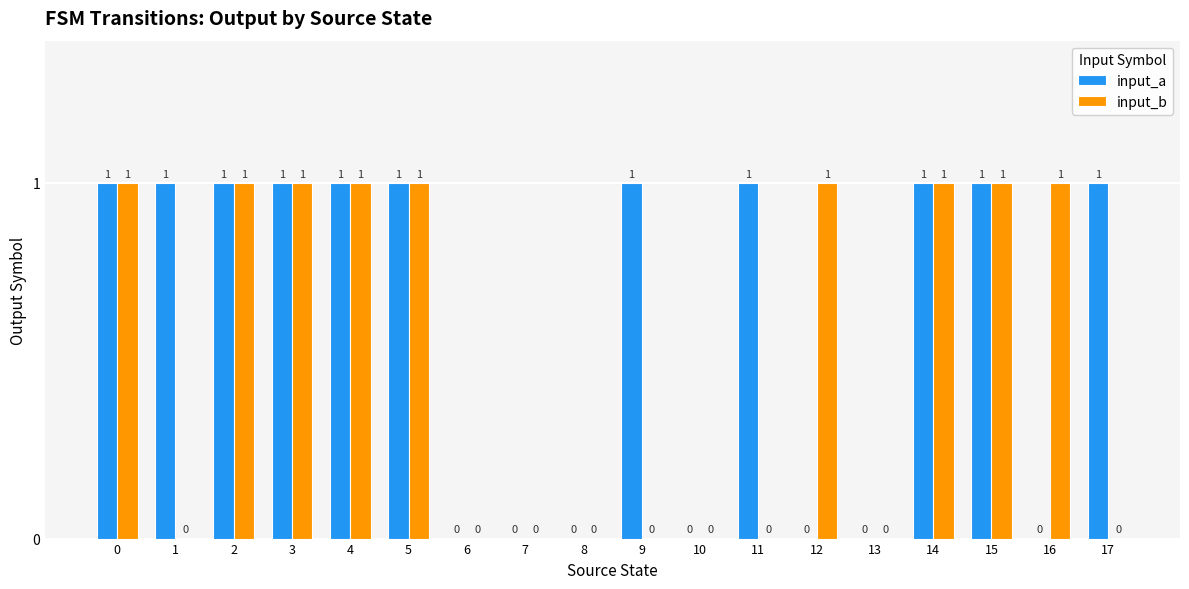

Which series changed the most between 9 and 14?

input_b